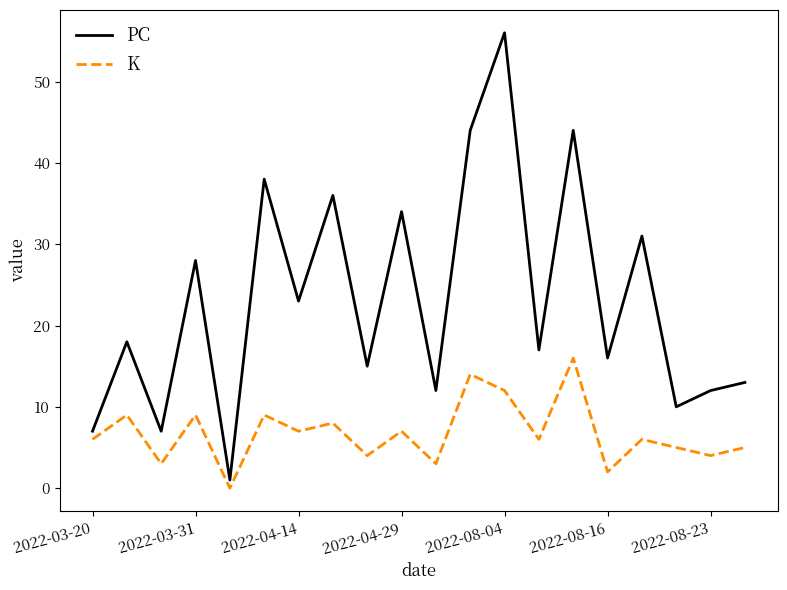

In PC, how many points are lower than both neighbors (excluding endpoints)?

8